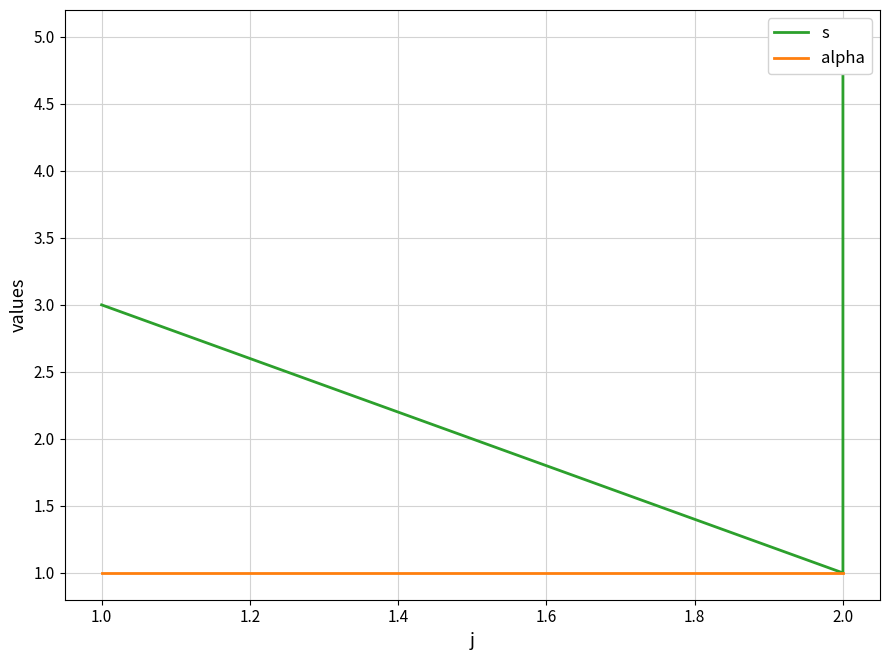

Count the number of data series in this chart.

2